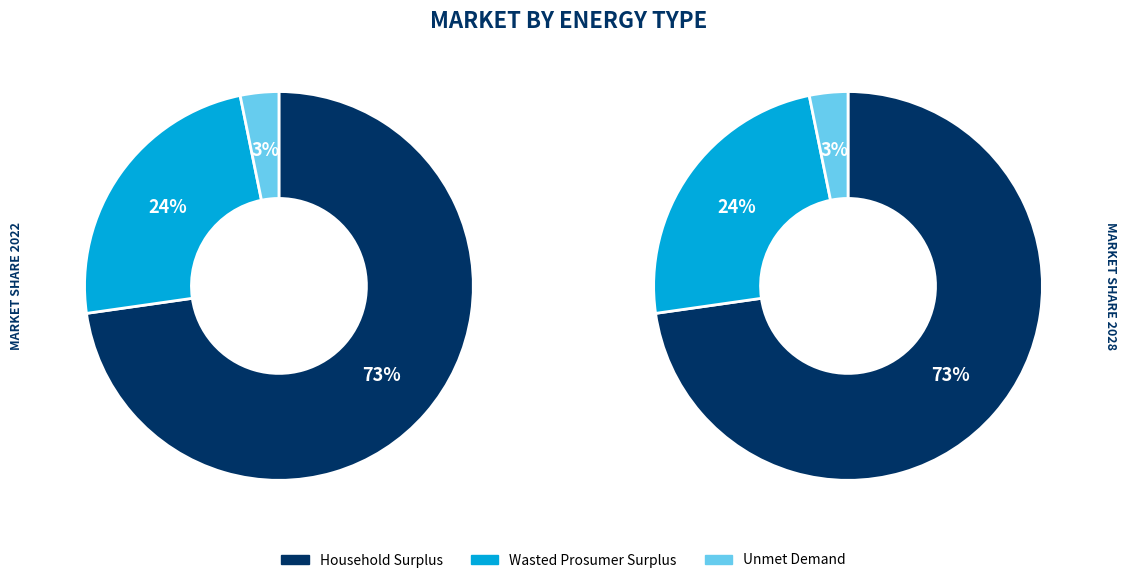

What percentage do Unmet Demand and Wasted Prosumer Surplus together represent?

27.3%